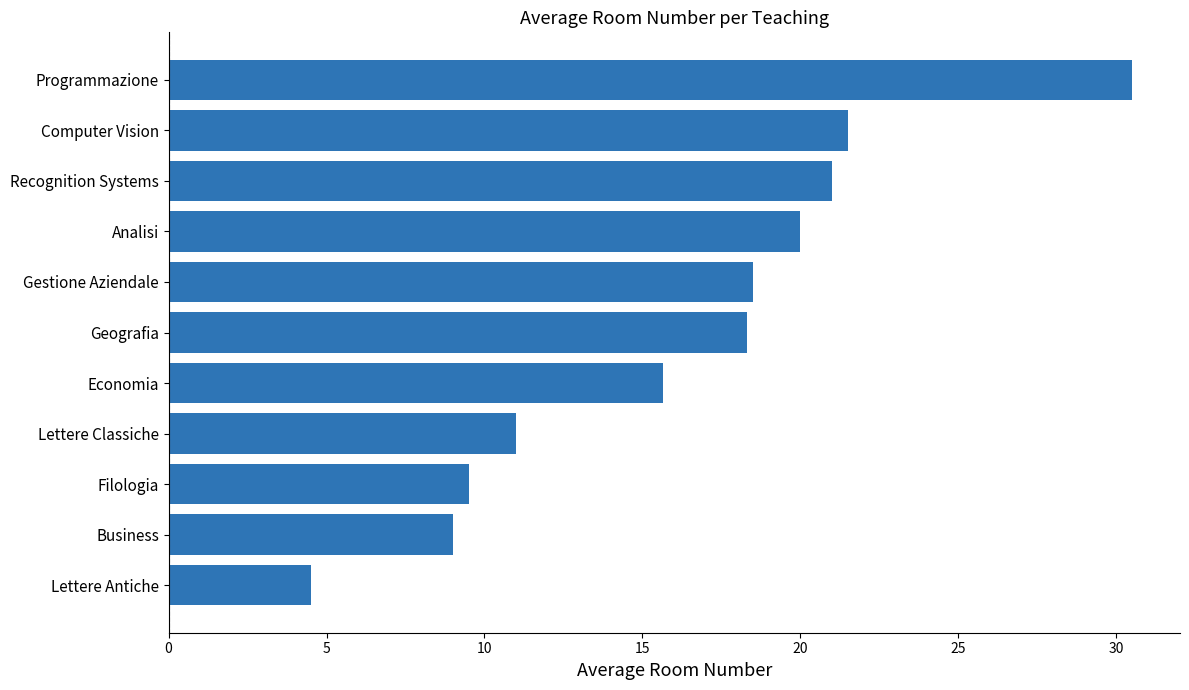

What is the greatest value displayed?

30.5